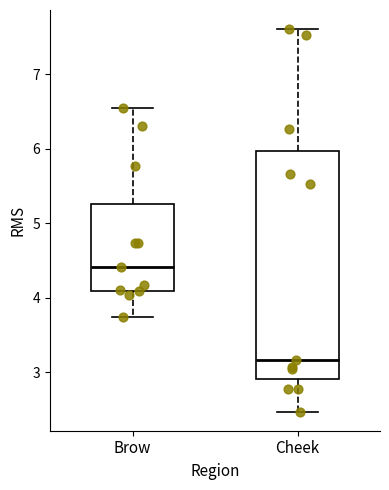

Where does the median line of the box for Brow sit on the y-axis? The values are not printed on the chart, so give them approximately, as read against the axis.

4.4